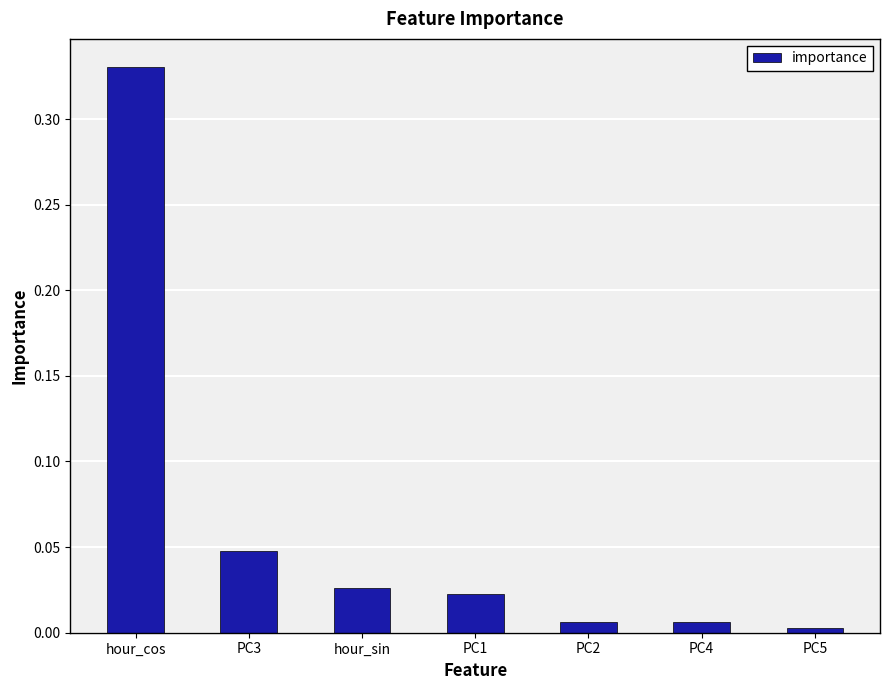

Between PC3 and hour_cos, which is larger?

hour_cos